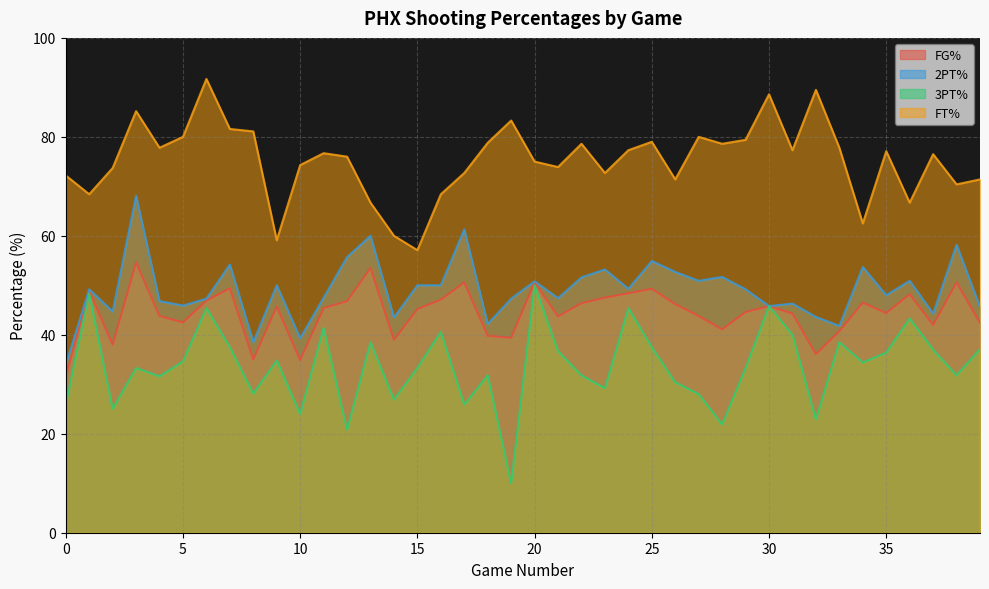

True or false: 3PT% and FG% intersect in this chart.

False